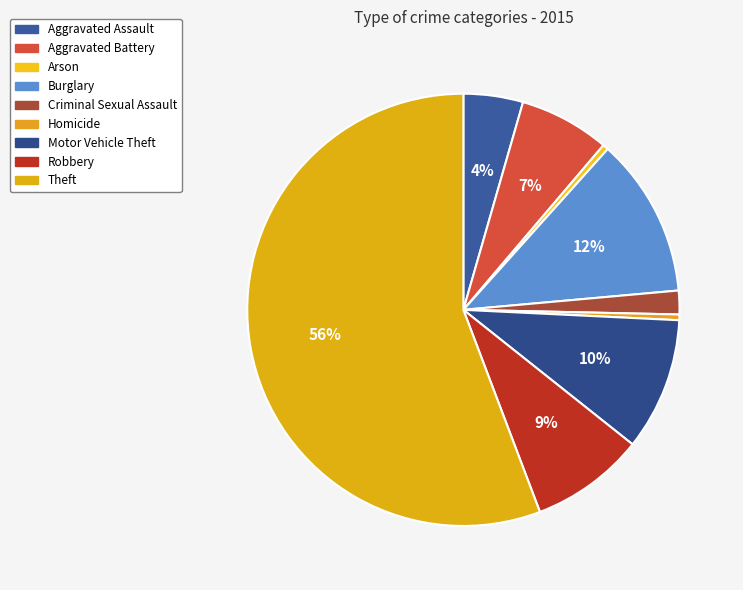

Do Motor Vehicle Theft and Robbery together represent more than half of the pie?

No